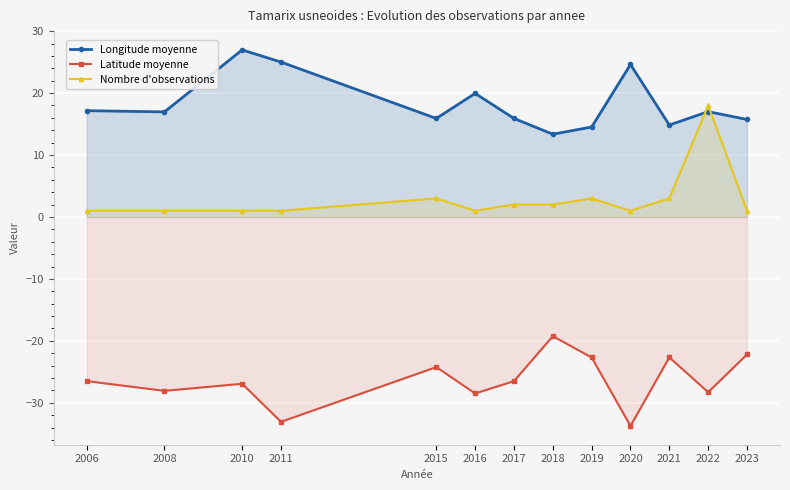

The value of Latitude moyenne at 2006 is -35.6. True or false?

False